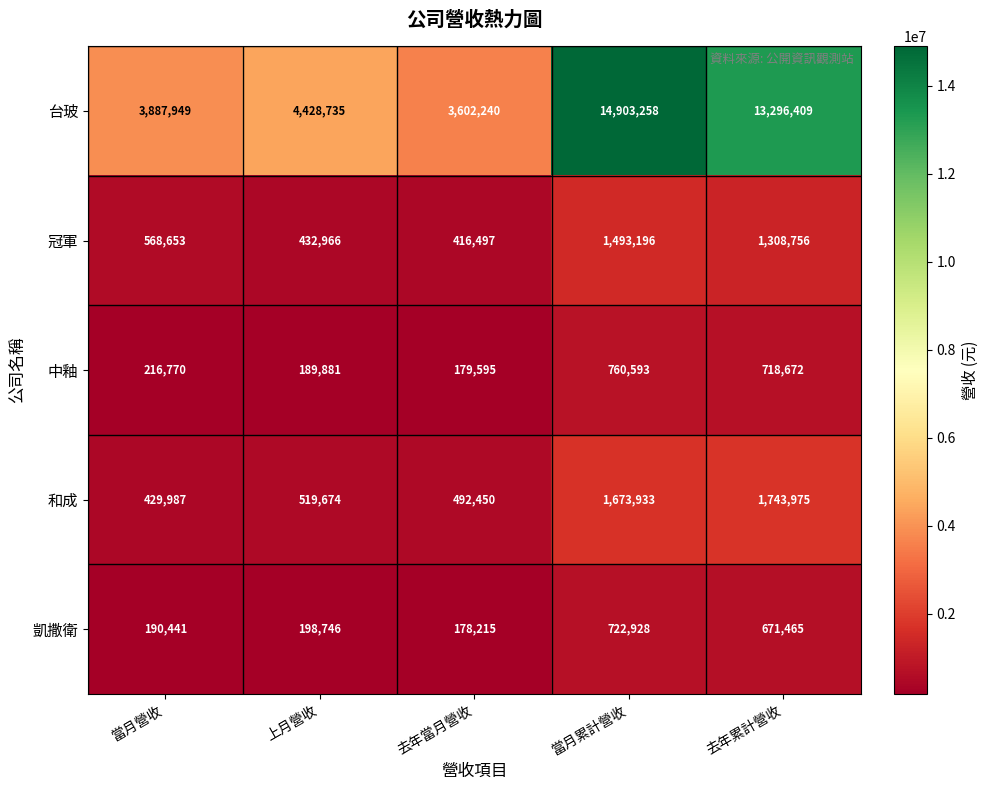

What is the difference between the 冠軍 values at 去年當月營收 and 上月營收?

16469